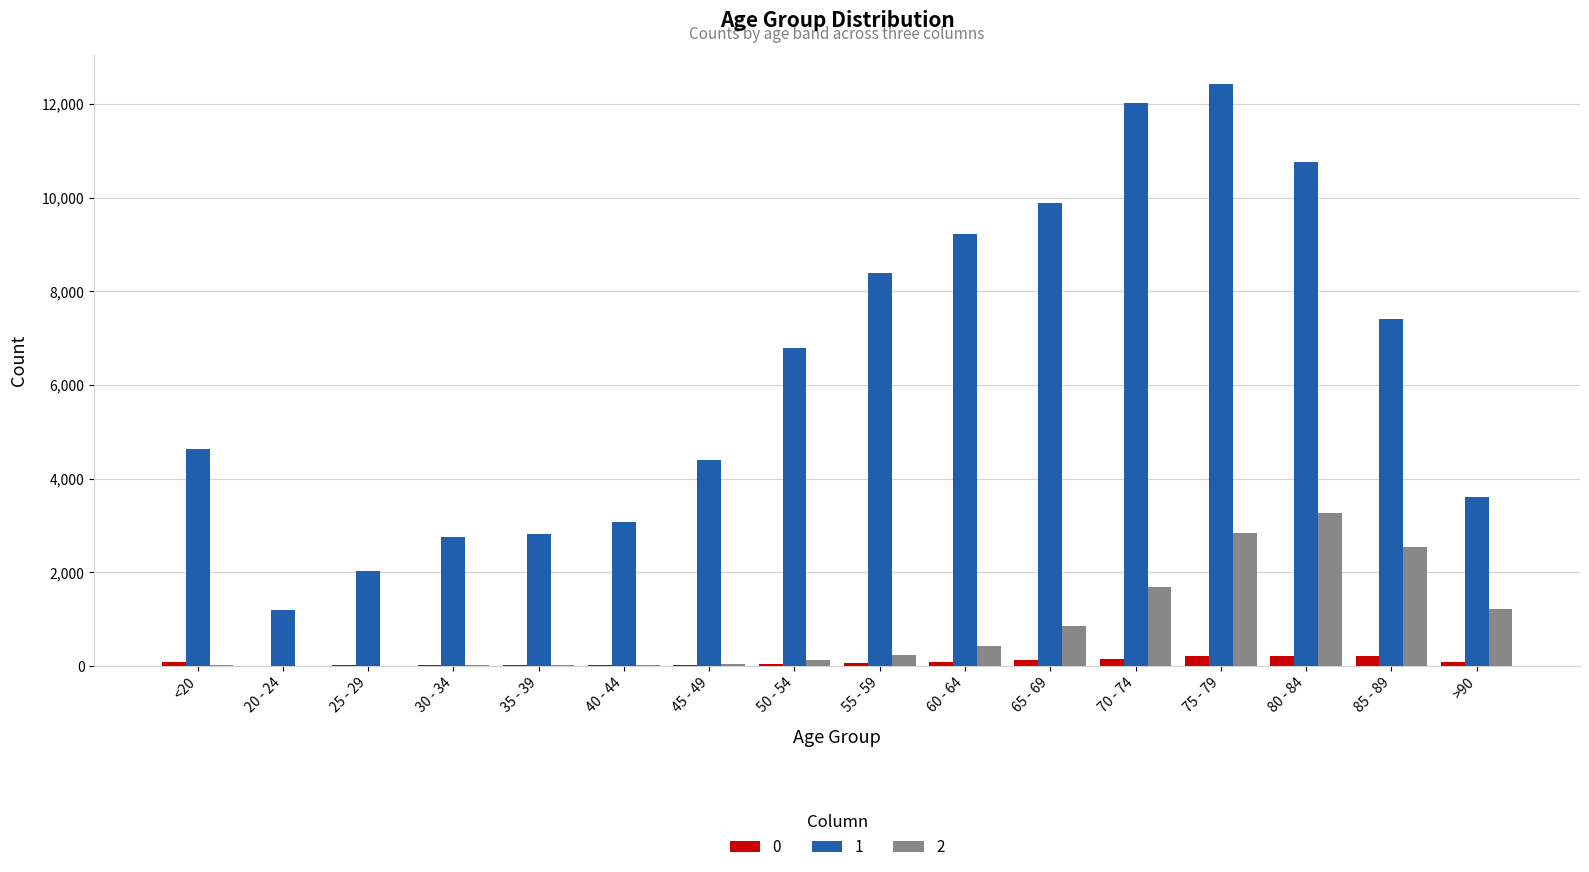

The value of 2 at 80 - 84 is 5424. True or false?

False